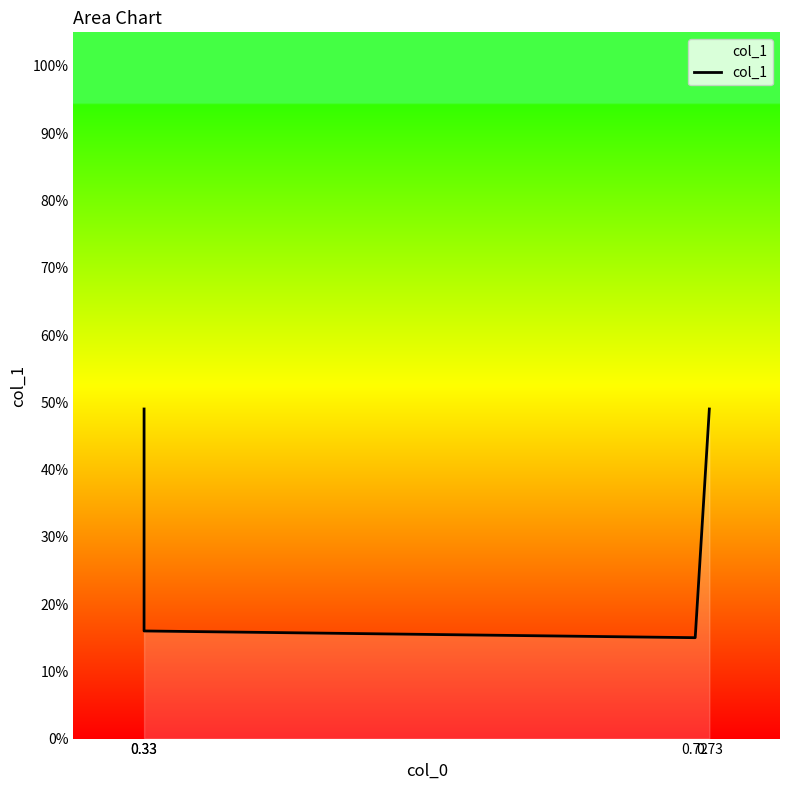

What is the sum of the values at 0.73 and 0.72?

0.6